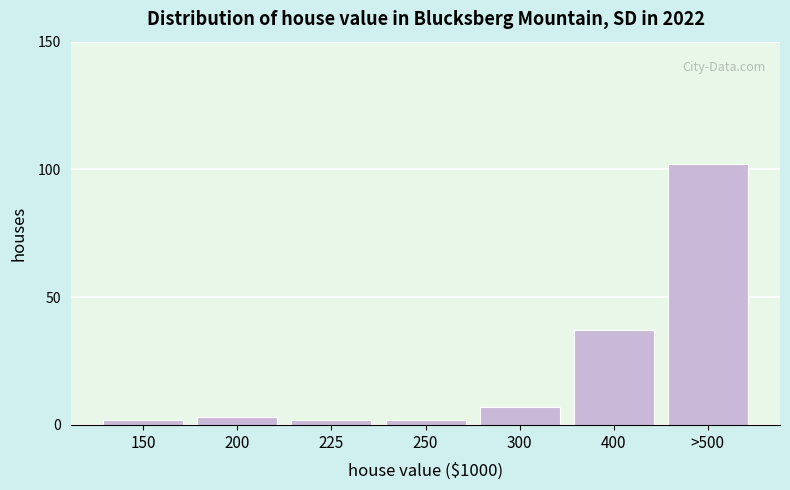

Reading left to right, list all the values displayed in this chart.

150=2	200=3	225=2	250=2	300=7	400=37	>500=102